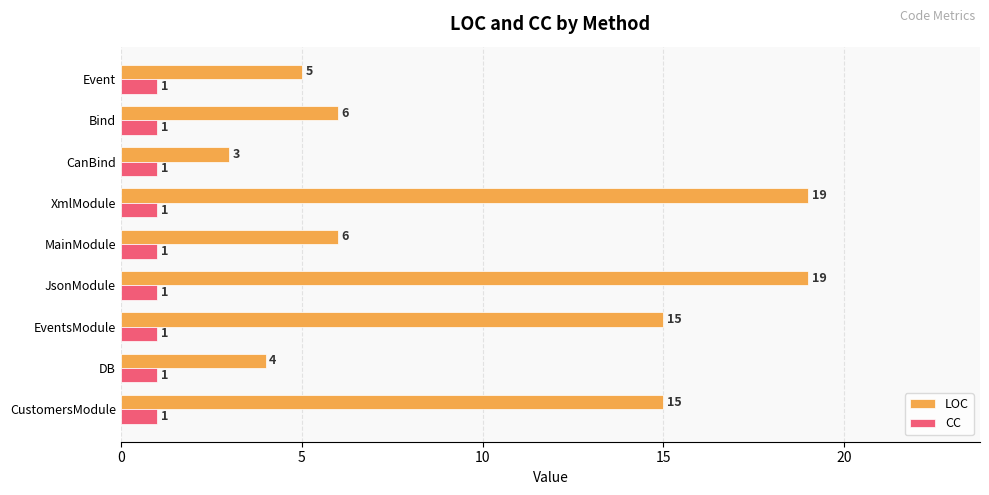

Is the value of CC at XmlModule greater than the value of LOC at CustomersModule?

No